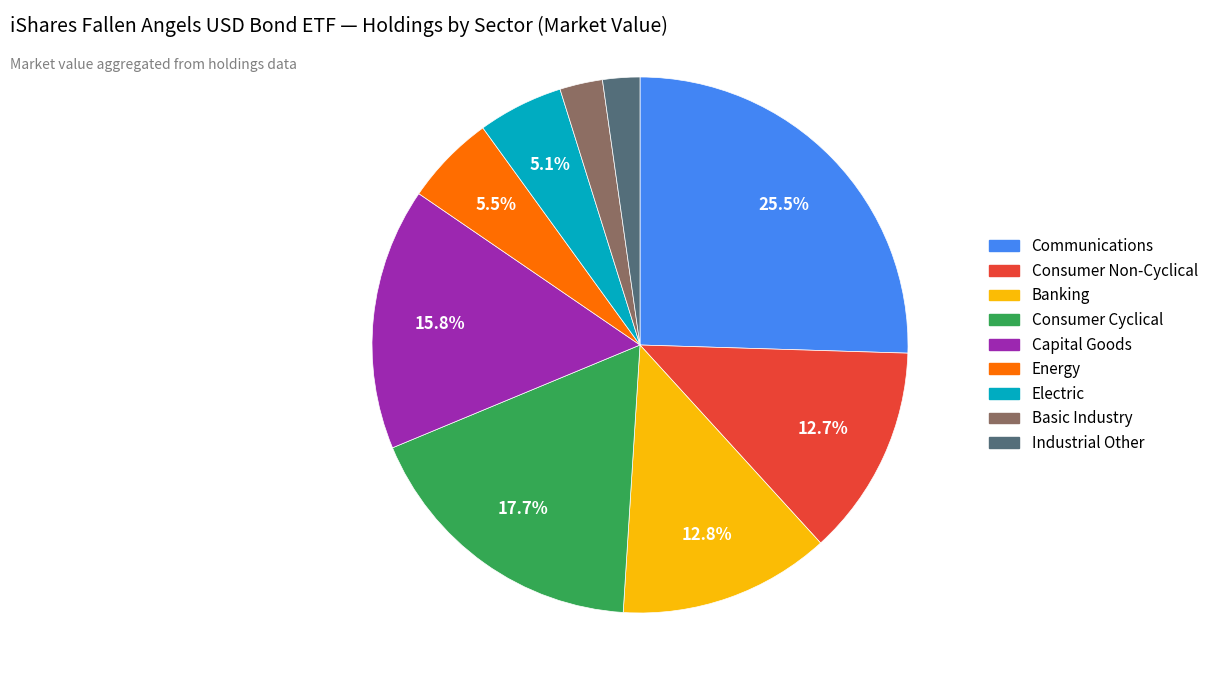

Does Capital Goods represent more than half of the total?

No